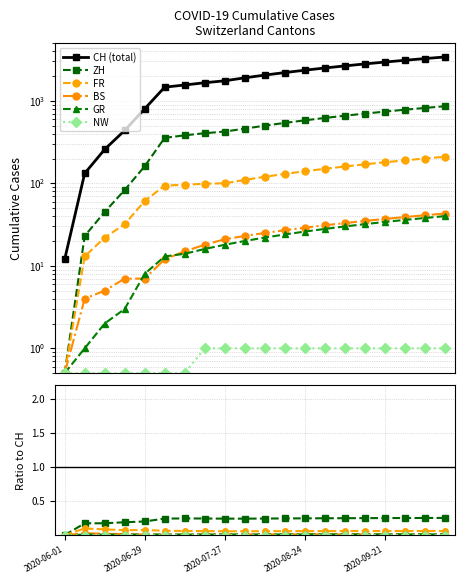

Which has a higher value, 12 or 15?

15